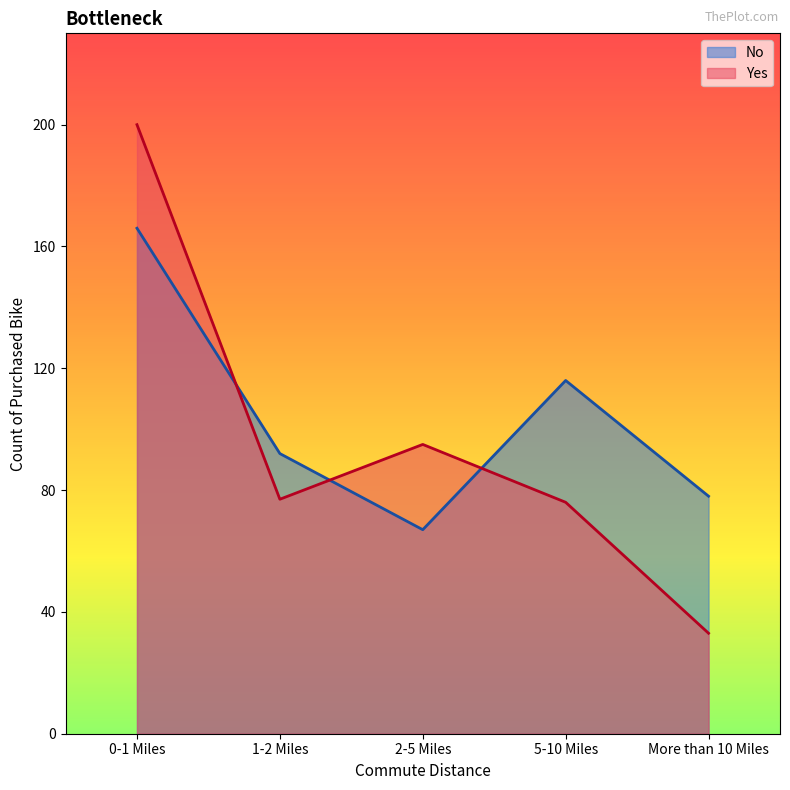

Reading right to left, list all the values displayed in this chart.

No: 78	116	67	92	166
Yes: 33	76	95	77	200